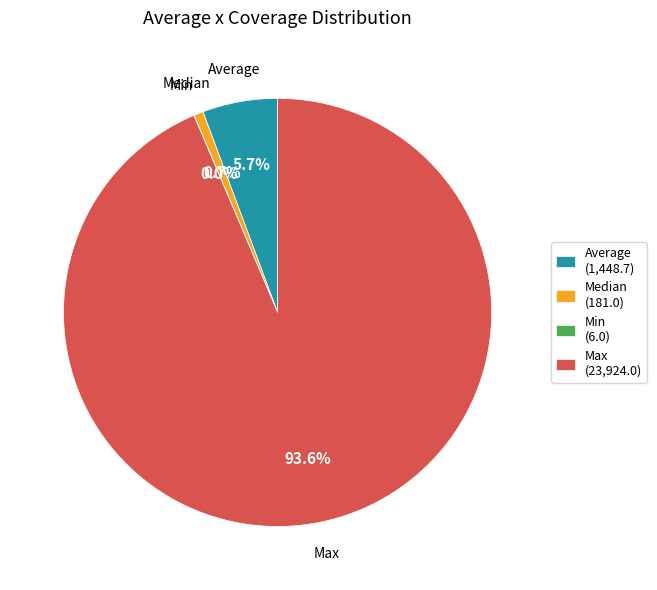

Combined, what portion of the pie is Average (1,448.7) and Max (23,924.0)?

99.3%